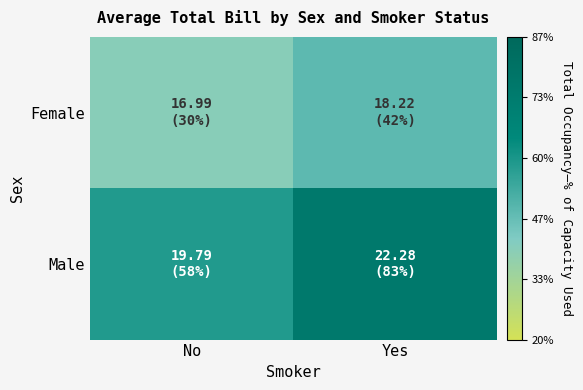

Reading left to right, extract all data points from this chart.

Female: No=17.0	Yes=18.2
Male: No=19.8	Yes=22.3